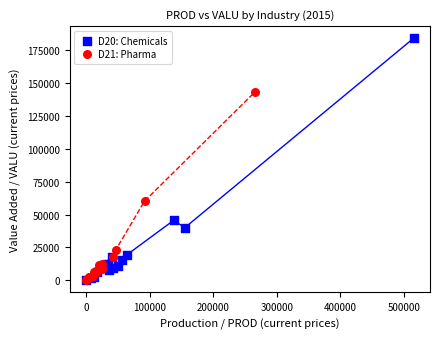

Which series reaches the maximum Y coordinate?

D20: Chemicals